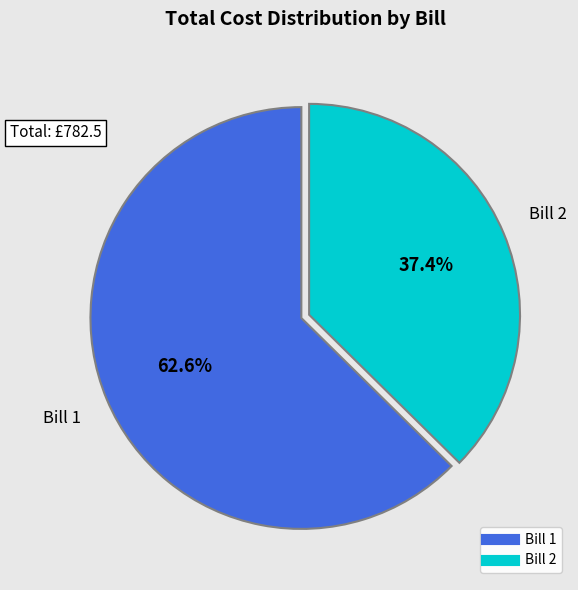

To the nearest percent, what is the difference between the largest and smallest slice percentages?

25%